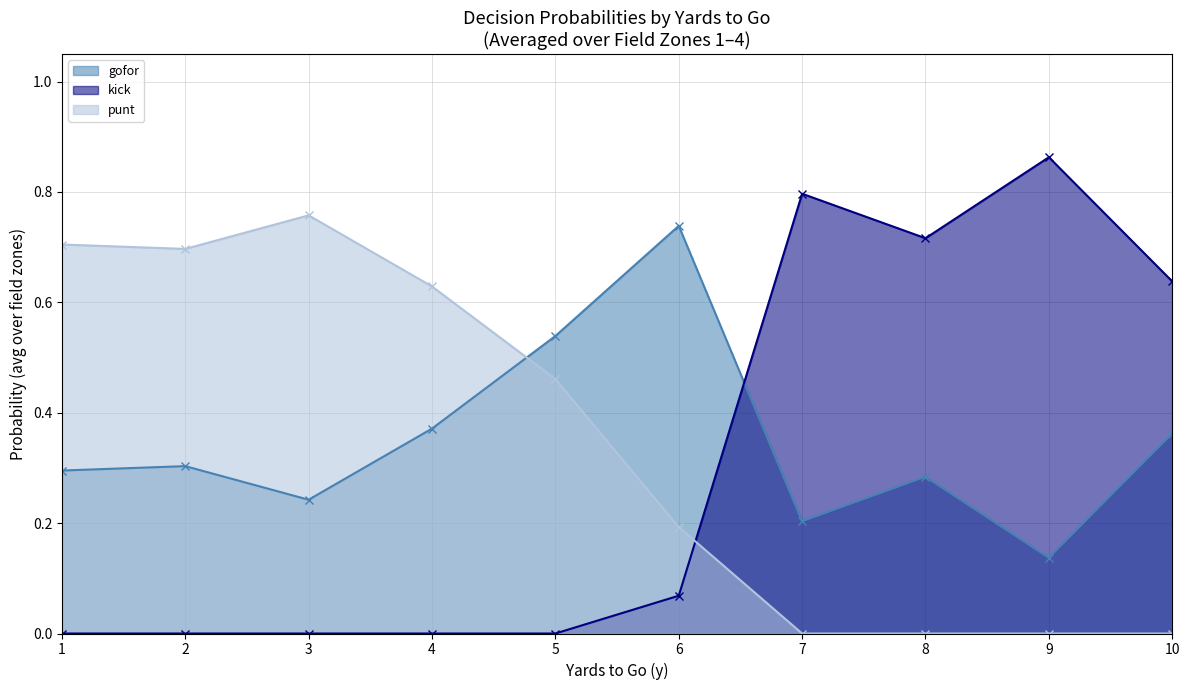

Which series has the largest range (max minus min)?

kick